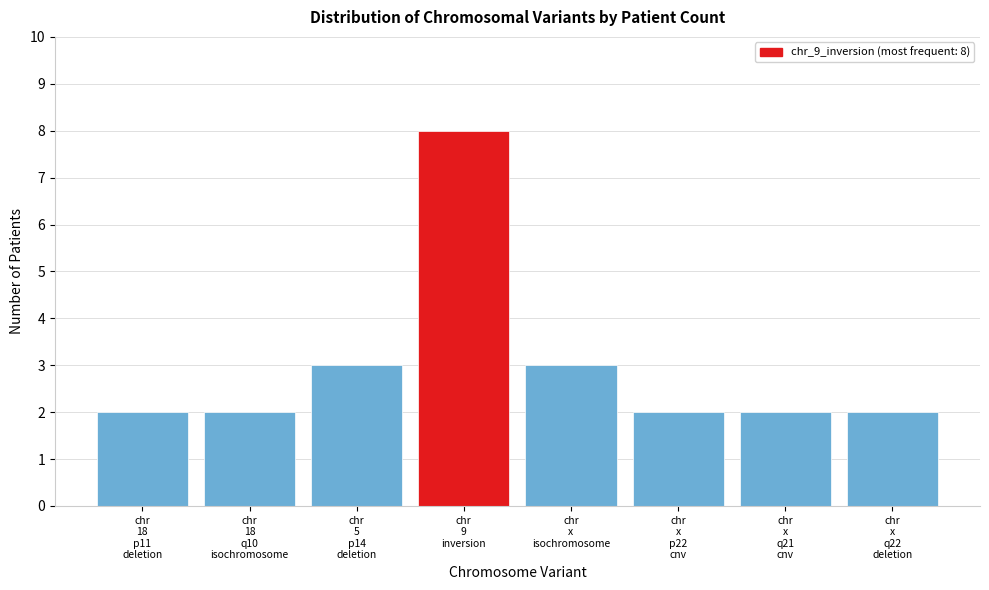

Reading right to left, extract all data points from this chart.

2	2	2	3	8	3	2	2